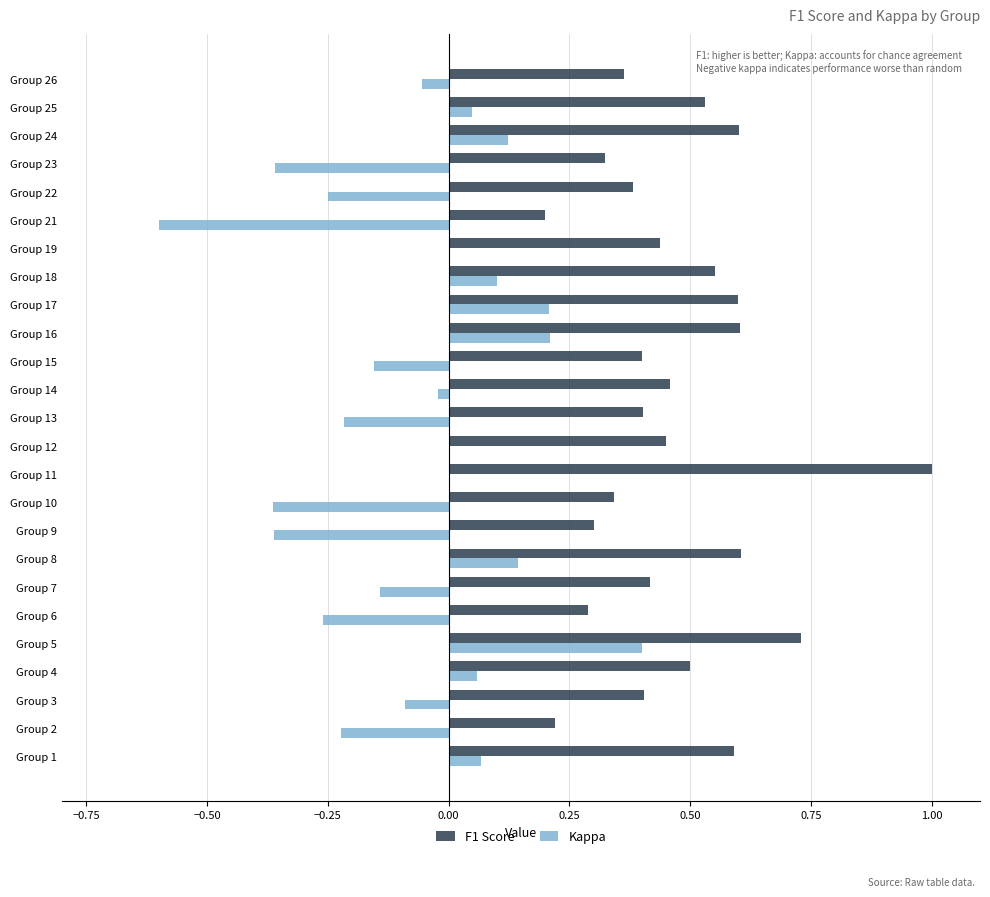

What is the sum of all Kappa values?

-1.7